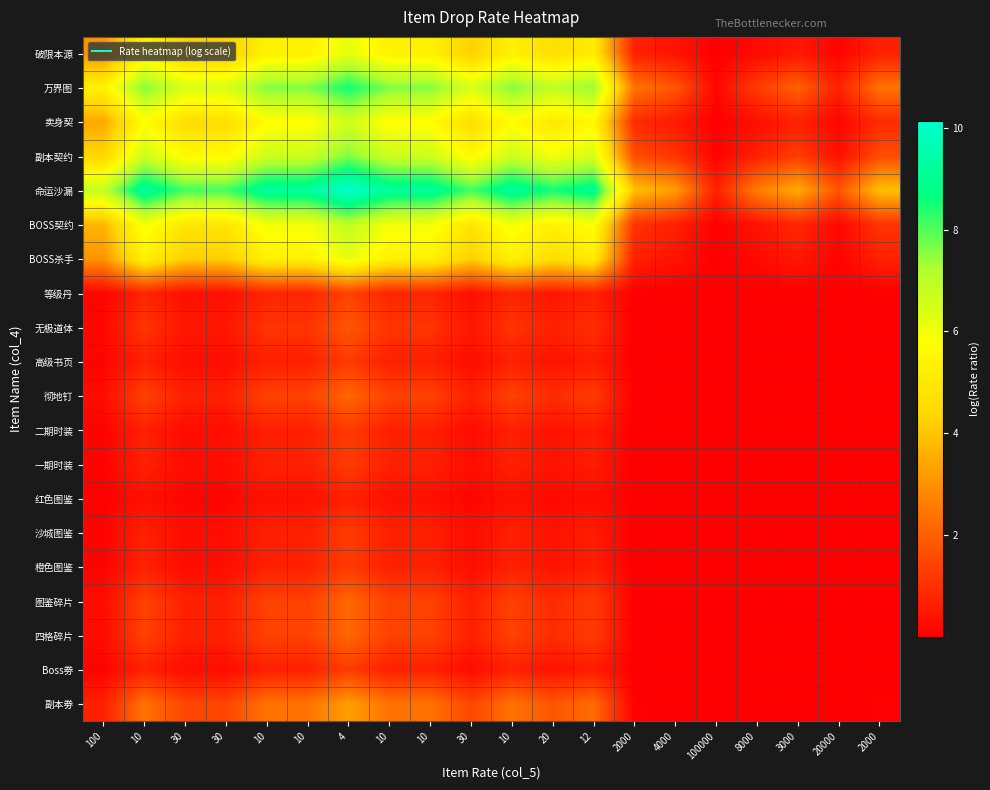

At how many categories does at least one series exceed 7?

12